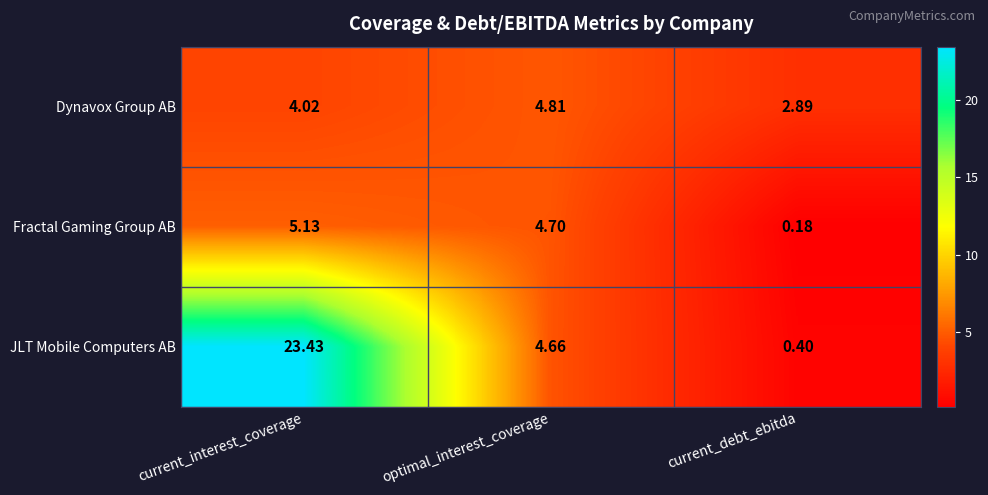

At which category is the sum across all series the highest?

current_interest_coverage